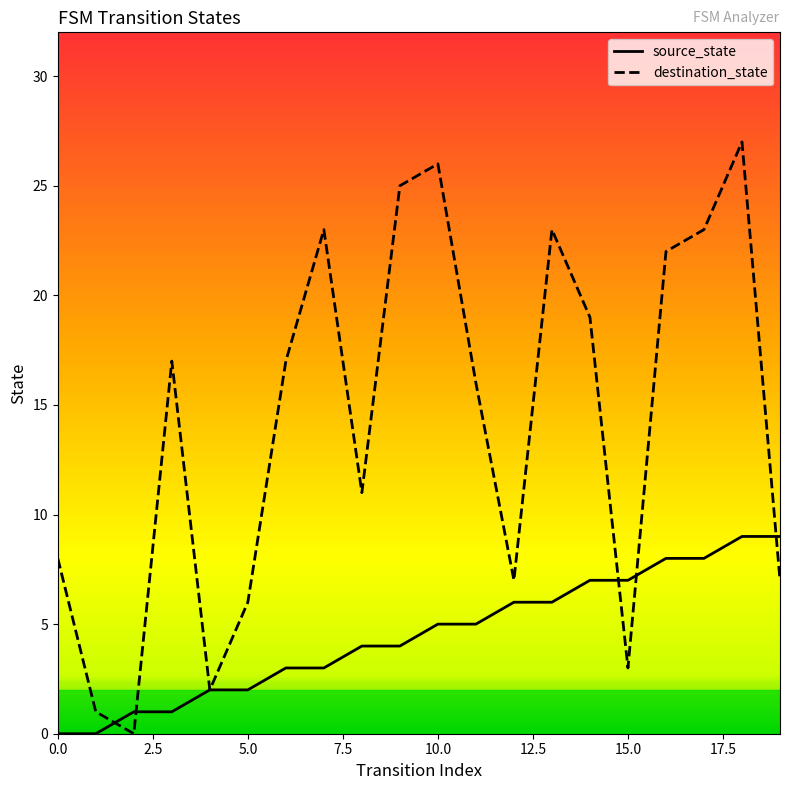

Is this an area chart (filled region under the line)?

No